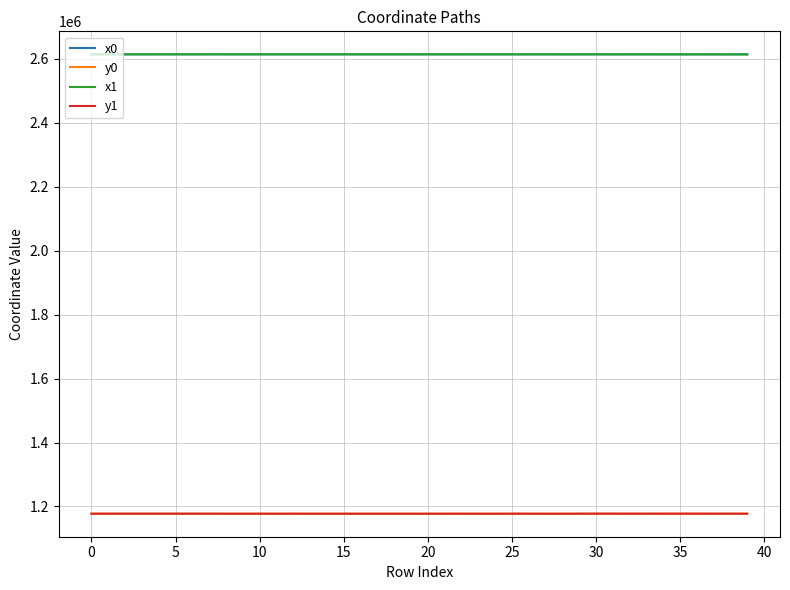

True or false: x0 and y1 intersect in this chart.

False